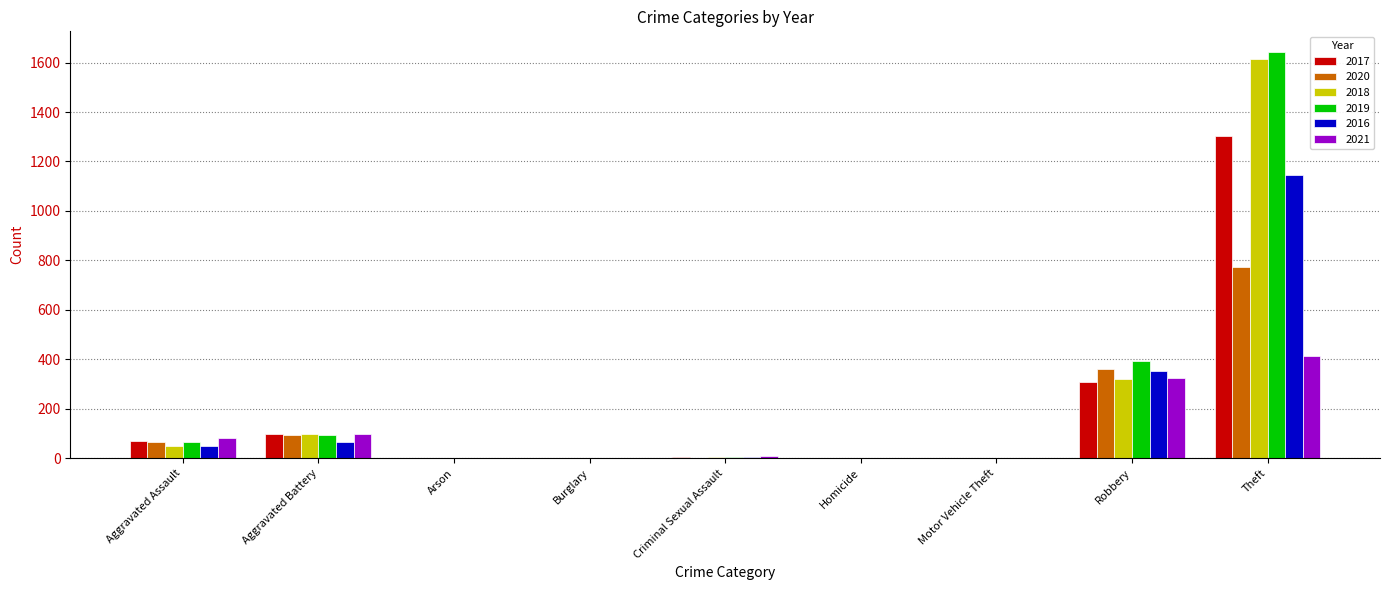

What is the spread (max minus min) of values at Theft?

1232